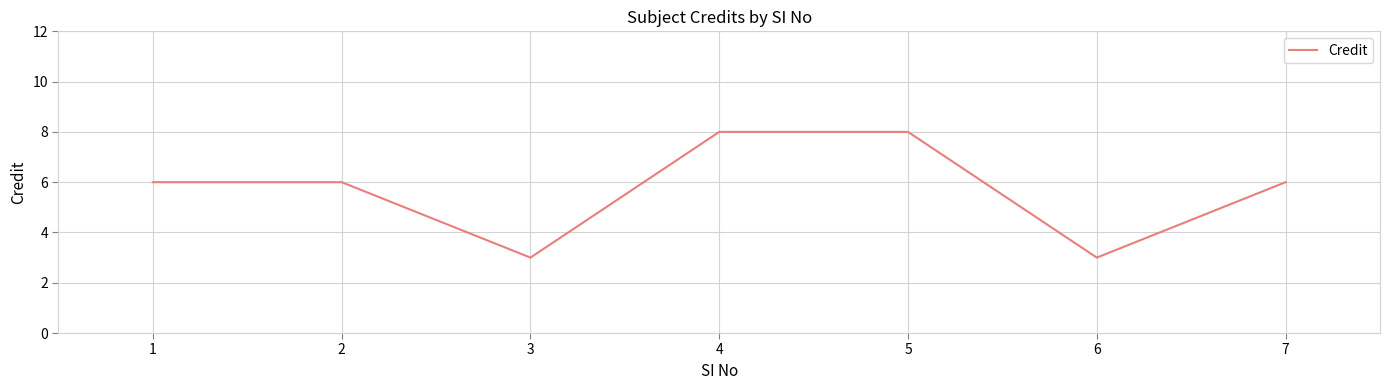

What is the difference between the values at 5 and 2?

2